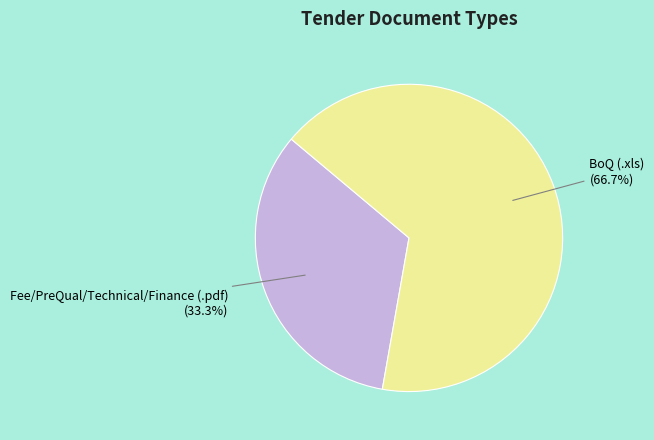

Is the sum of BoQ (.xls) and Fee/PreQual/Technical/Finance (.pdf) greater than half?

Yes